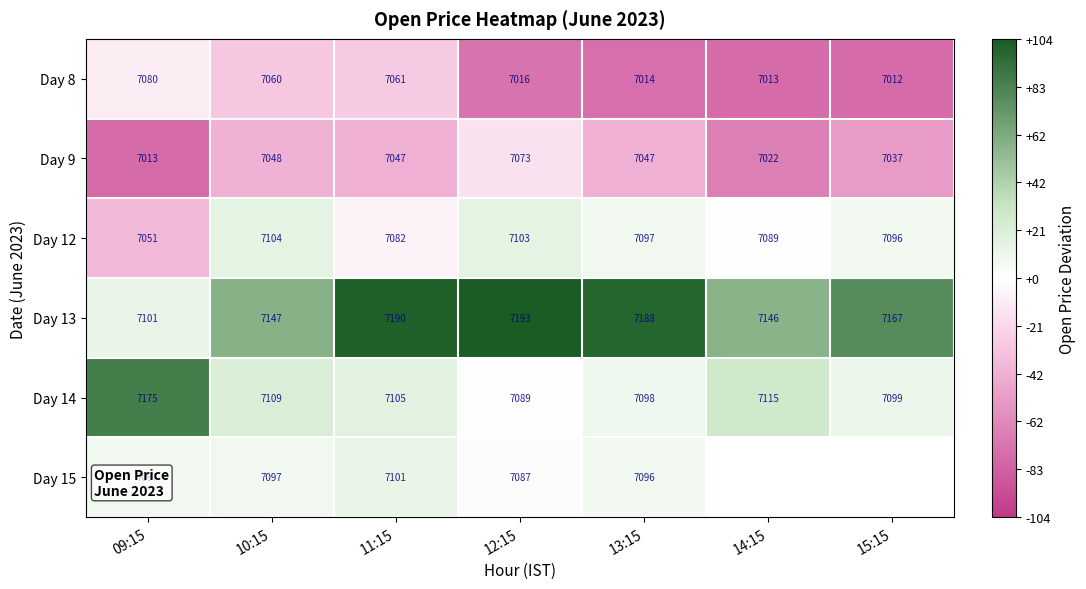

Is the value of Day 12 at 09:15 greater than the value of Day 15 at 09:15?

No